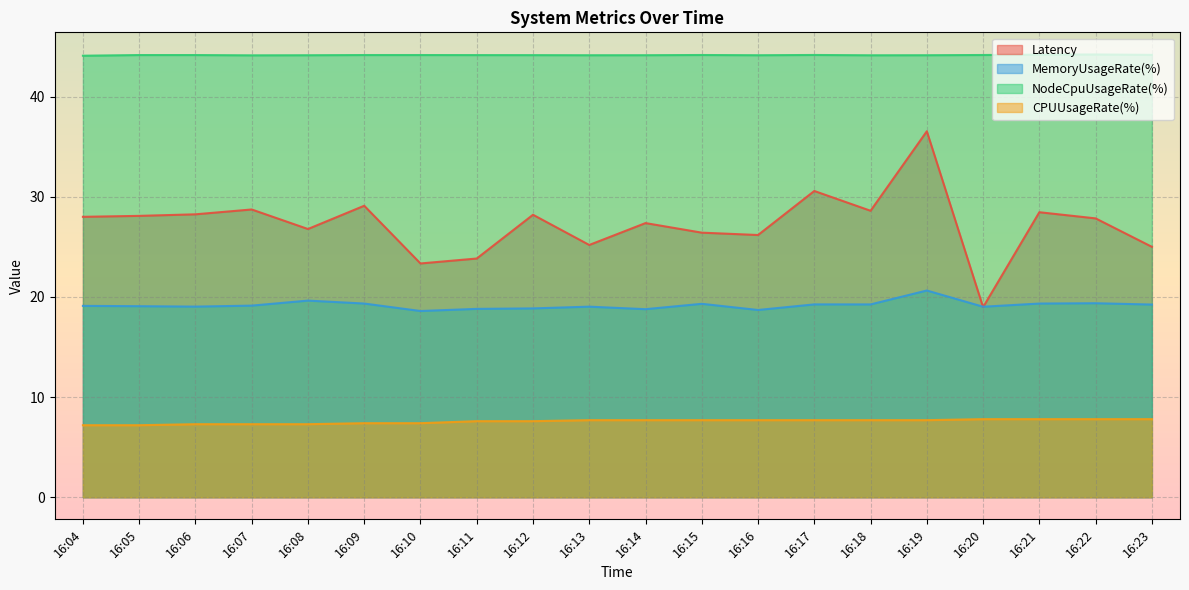

Where is the first local maximum for Latency?

16:07